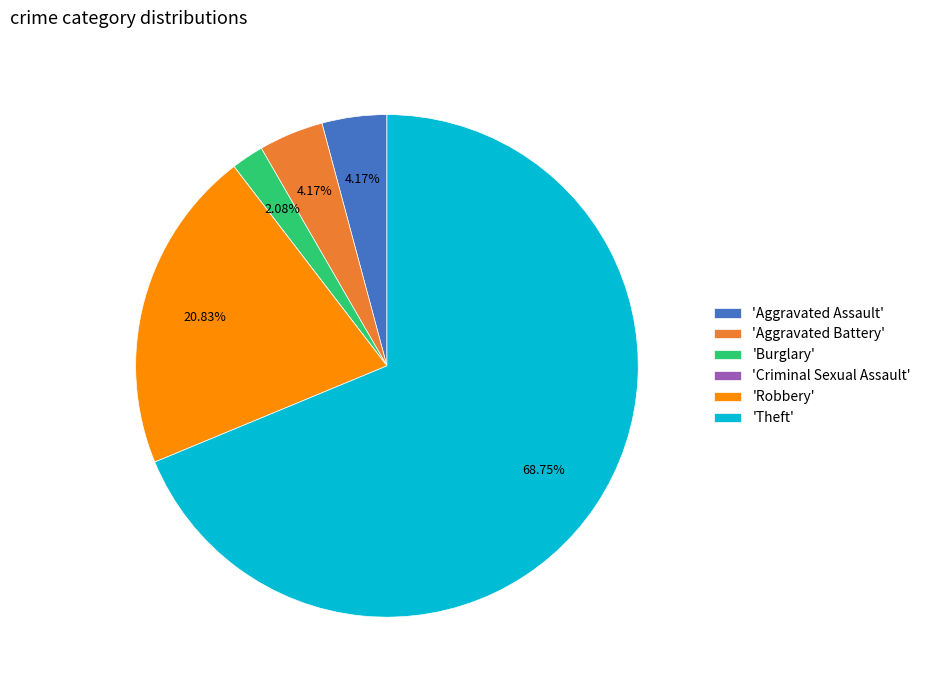

What is the largest slice in the pie chart?

'Theft'